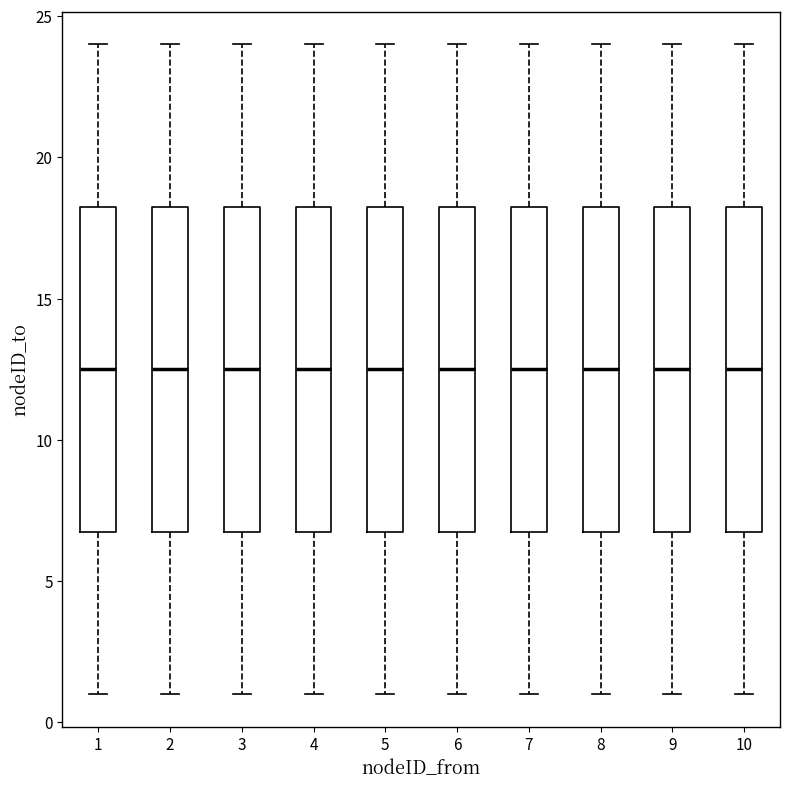

Reading left to right, transcribe this box plot: for each box, give where its median line is, the range the box spans, and where its two whiskers end, as read against the y-axis. The values are not printed on the chart, so give them approximately, as read against the axis.

1: median 12.5, box 7.0 to 18.5, whiskers 1.0 to 24.0
2: median 12.5, box 7.0 to 18.5, whiskers 1.0 to 24.0
3: median 12.5, box 7.0 to 18.5, whiskers 1.0 to 24.0
4: median 12.5, box 7.0 to 18.5, whiskers 1.0 to 24.0
5: median 12.5, box 7.0 to 18.5, whiskers 1.0 to 24.0
6: median 12.5, box 7.0 to 18.5, whiskers 1.0 to 24.0
7: median 12.5, box 7.0 to 18.5, whiskers 1.0 to 24.0
8: median 12.5, box 7.0 to 18.5, whiskers 1.0 to 24.0
9: median 12.5, box 7.0 to 18.5, whiskers 1.0 to 24.0
10: median 12.5, box 7.0 to 18.5, whiskers 1.0 to 24.0